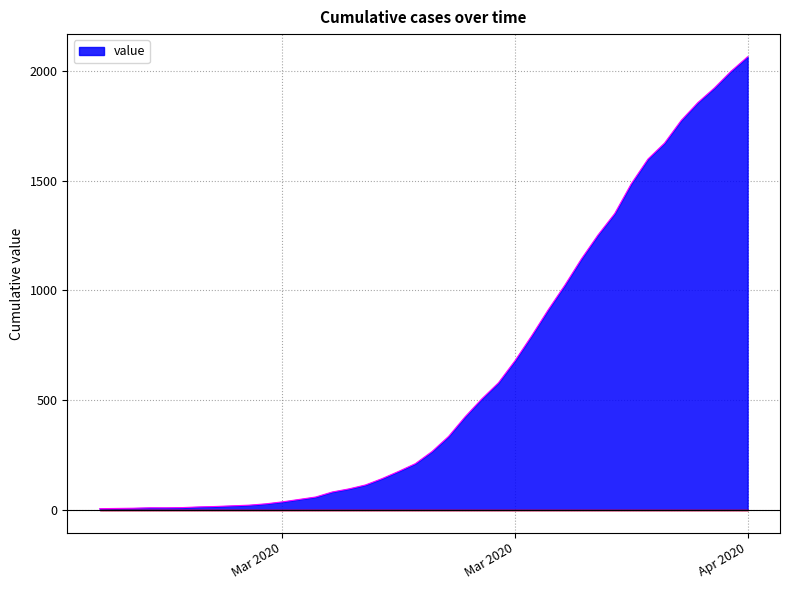

What is the maximum value shown in the chart?

2064